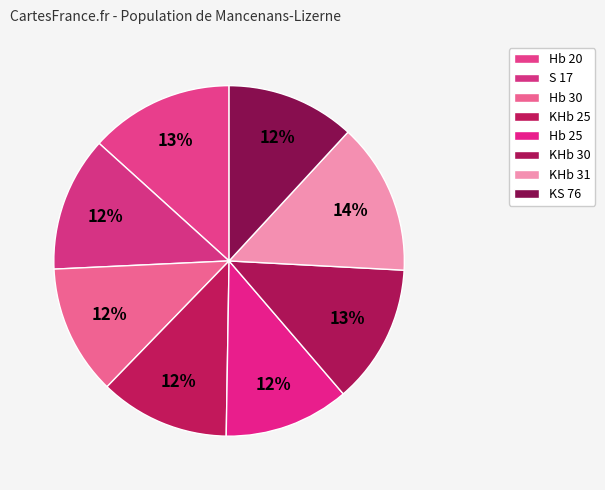

How many segments does this pie chart have?

8